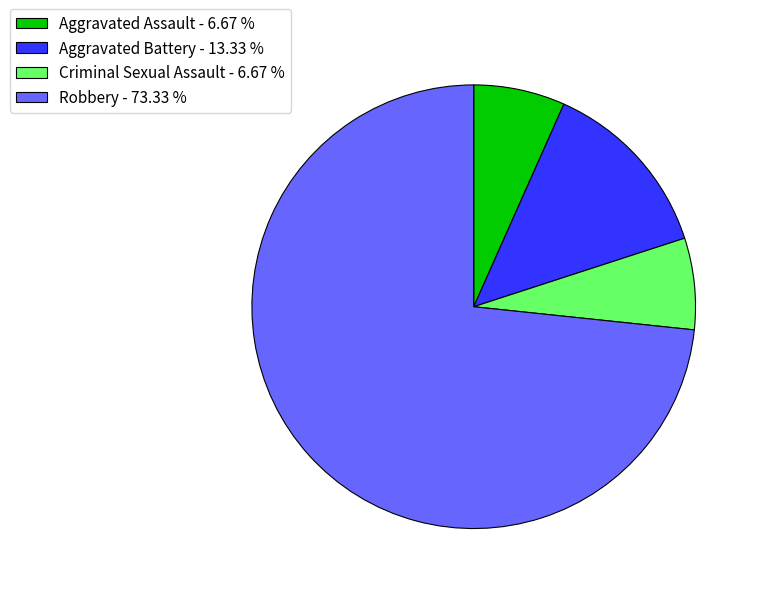

What is the majority slice?

Robbery